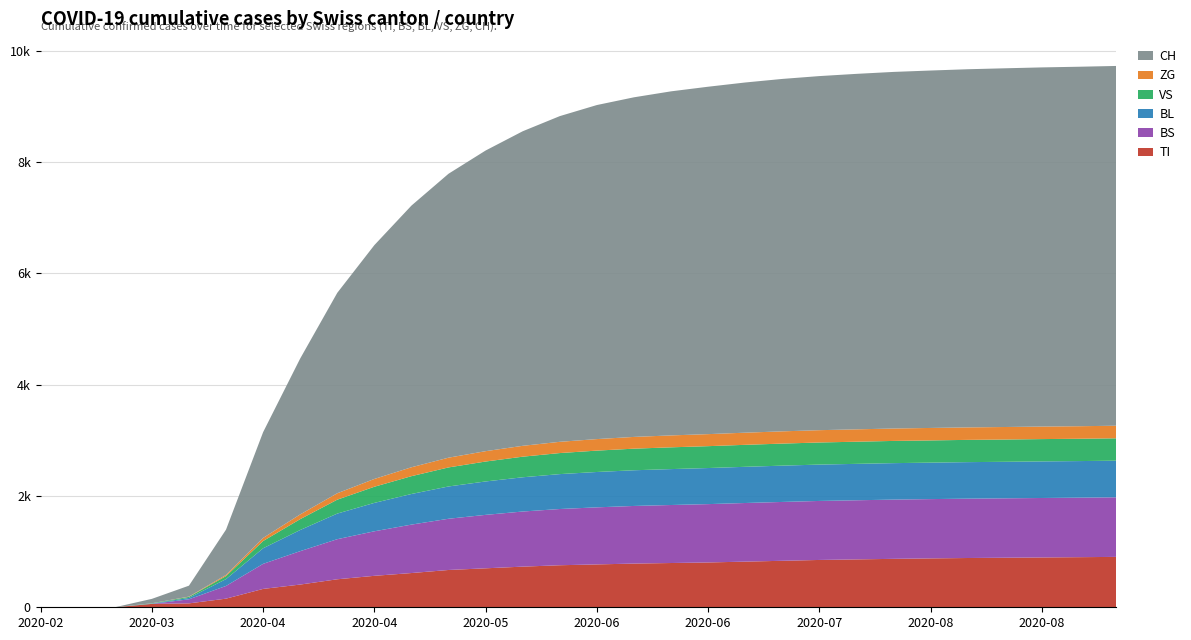

Reading left to right, extract all data points from this chart.

TI: 0	0	0	61	70	155	330	408	503	565	615	670	700	730	755	770	785	795	805	820	835	850	860	870	878	885	890	895	900	905
BS: 0	0	0	0	73	228	450	600	720	800	870	920	960	990	1010	1025	1035	1042	1048	1053	1057	1060	1062	1064	1065	1066	1067	1068	1069	1070
BL: 0	0	0	5	25	123	280	380	460	510	550	580	600	615	627	635	641	645	648	650	652	653	654	655	655	656	656	657	657	658
VS: 0	0	0	6	19	54	130	195	250	290	320	342	358	370	378	384	388	391	393	395	396	397	398	399	399	400	400	401	401	402
ZG: 0	0	0	0	5	21	55	85	115	140	160	175	186	195	202	207	211	214	216	218	220	221	222	223	224	224	225	225	225	226
CH: 0	0	0	79	196	814	1900	2800	3600	4200	4700	5100	5400	5650	5850	6000	6100	6180	6240	6290	6330	6360	6385	6405	6420	6433	6443	6451	6457	6462